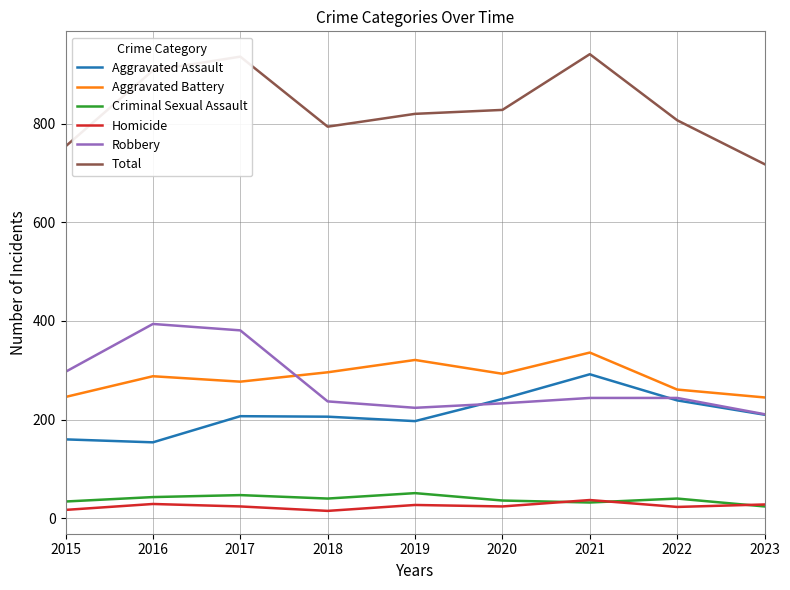

True or false: Homicide and Total cross at least once.

False